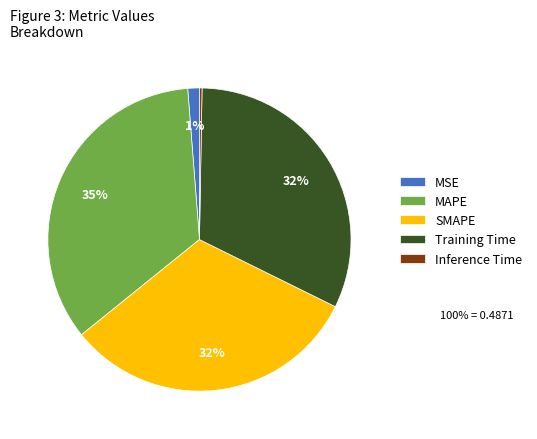

Is Training Time the majority of the pie?

No